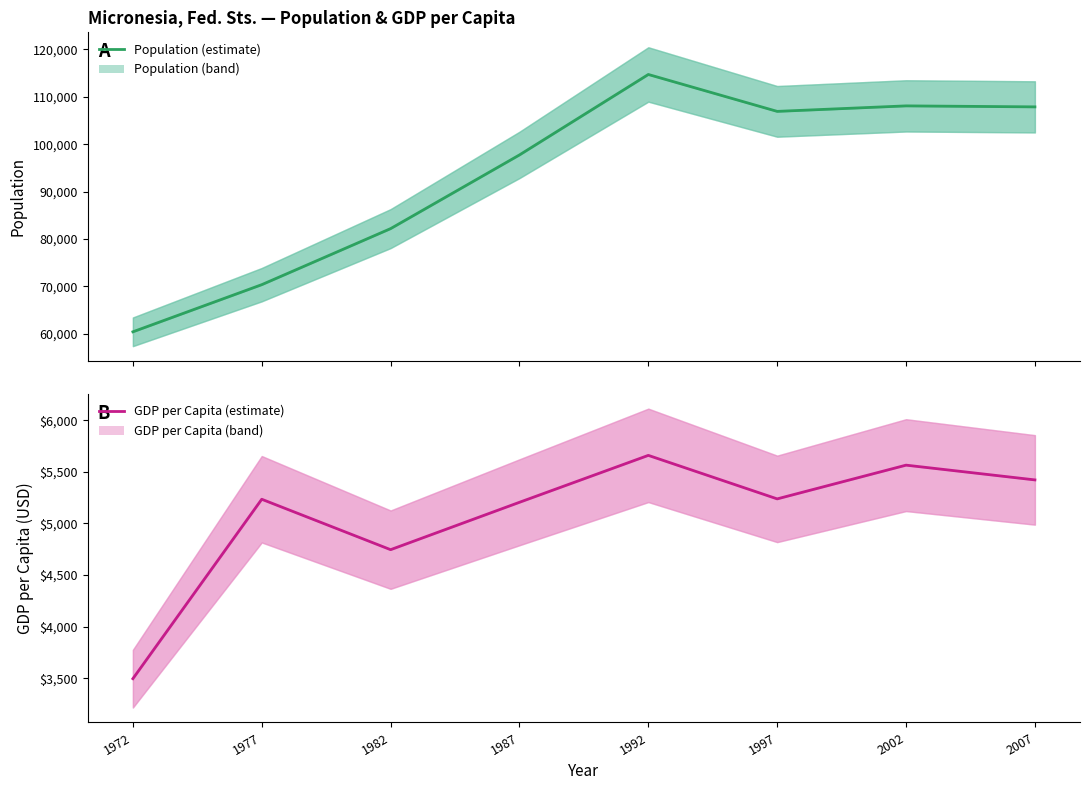

What is the lowest value of the gdpPercap series?

3495.2